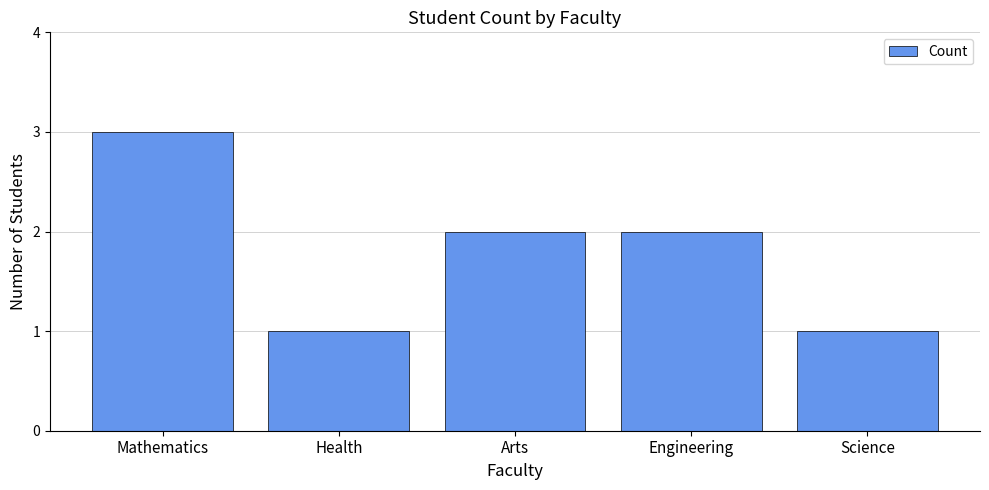

What is the label of the 2nd bar from the left?

Health